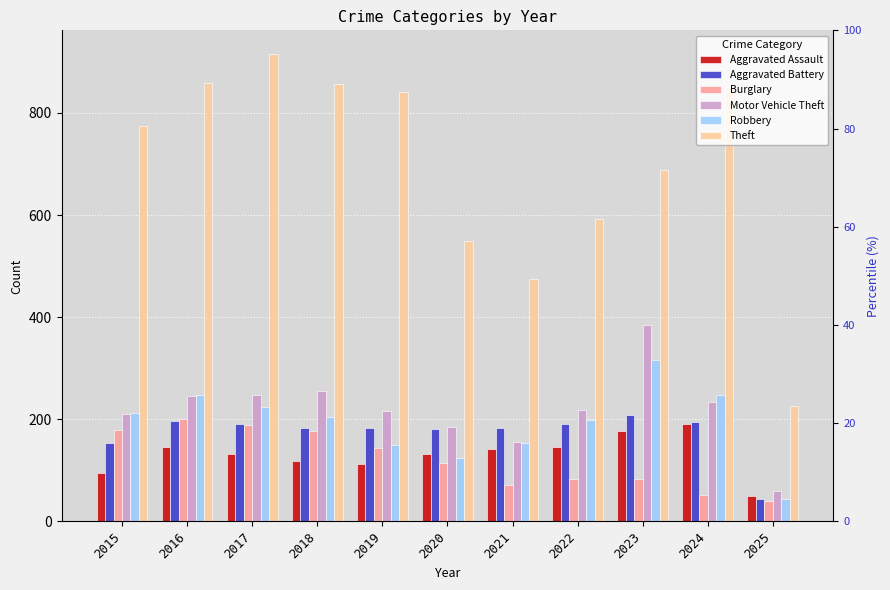

What is the difference between the Aggravated Assault values at 2017 and 2015?

36